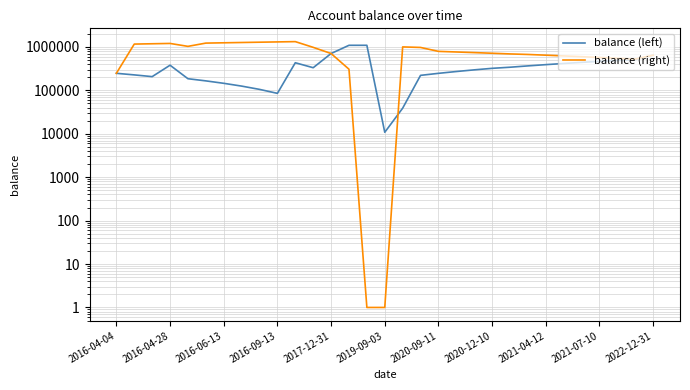

How many interior local valleys does the balance (left) series have?

4